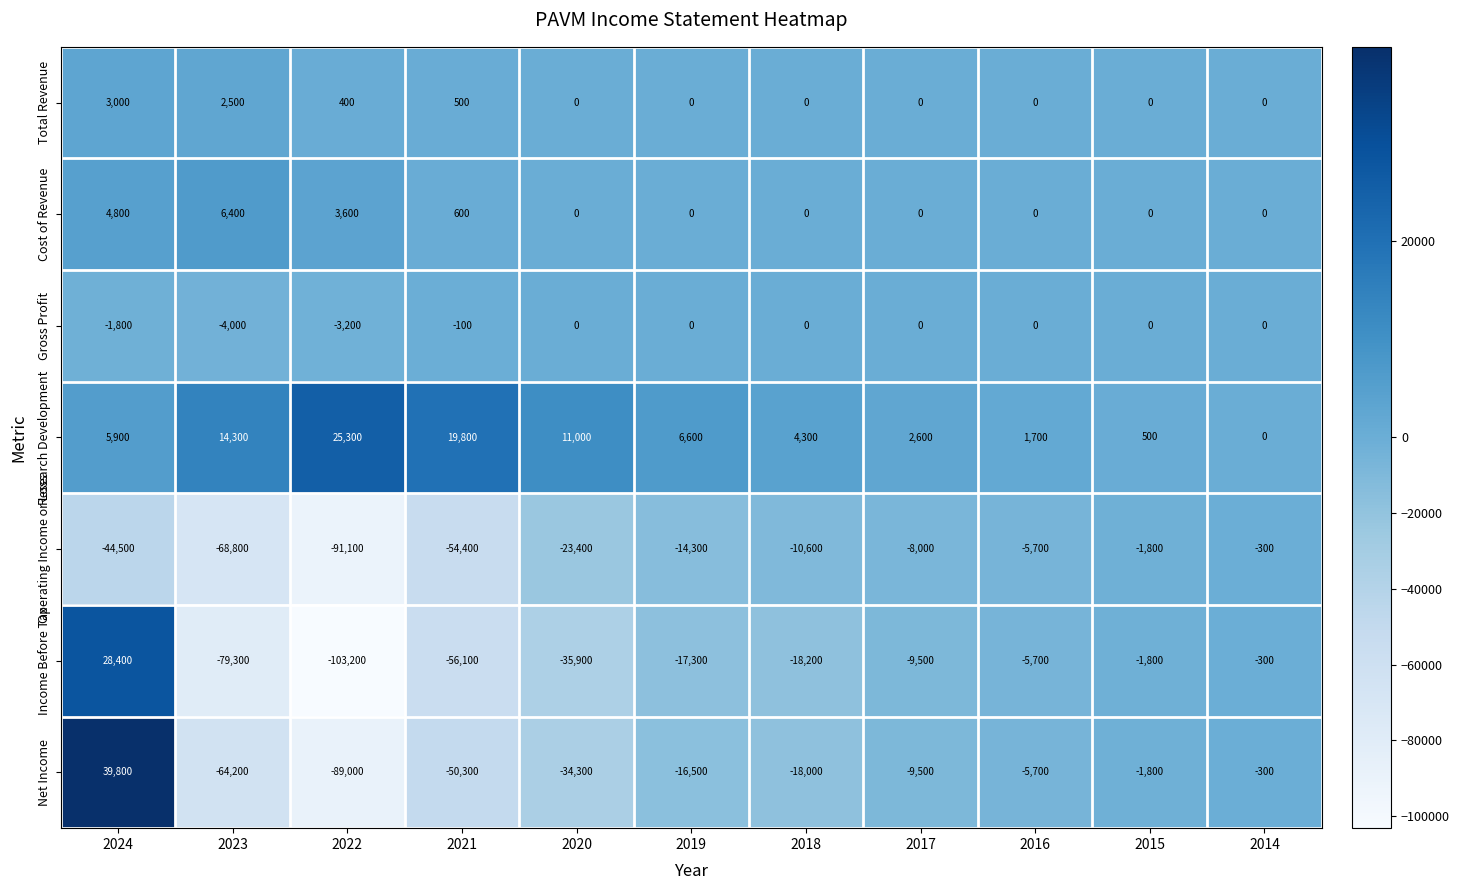

At which category is the sum across all series the highest?

2024